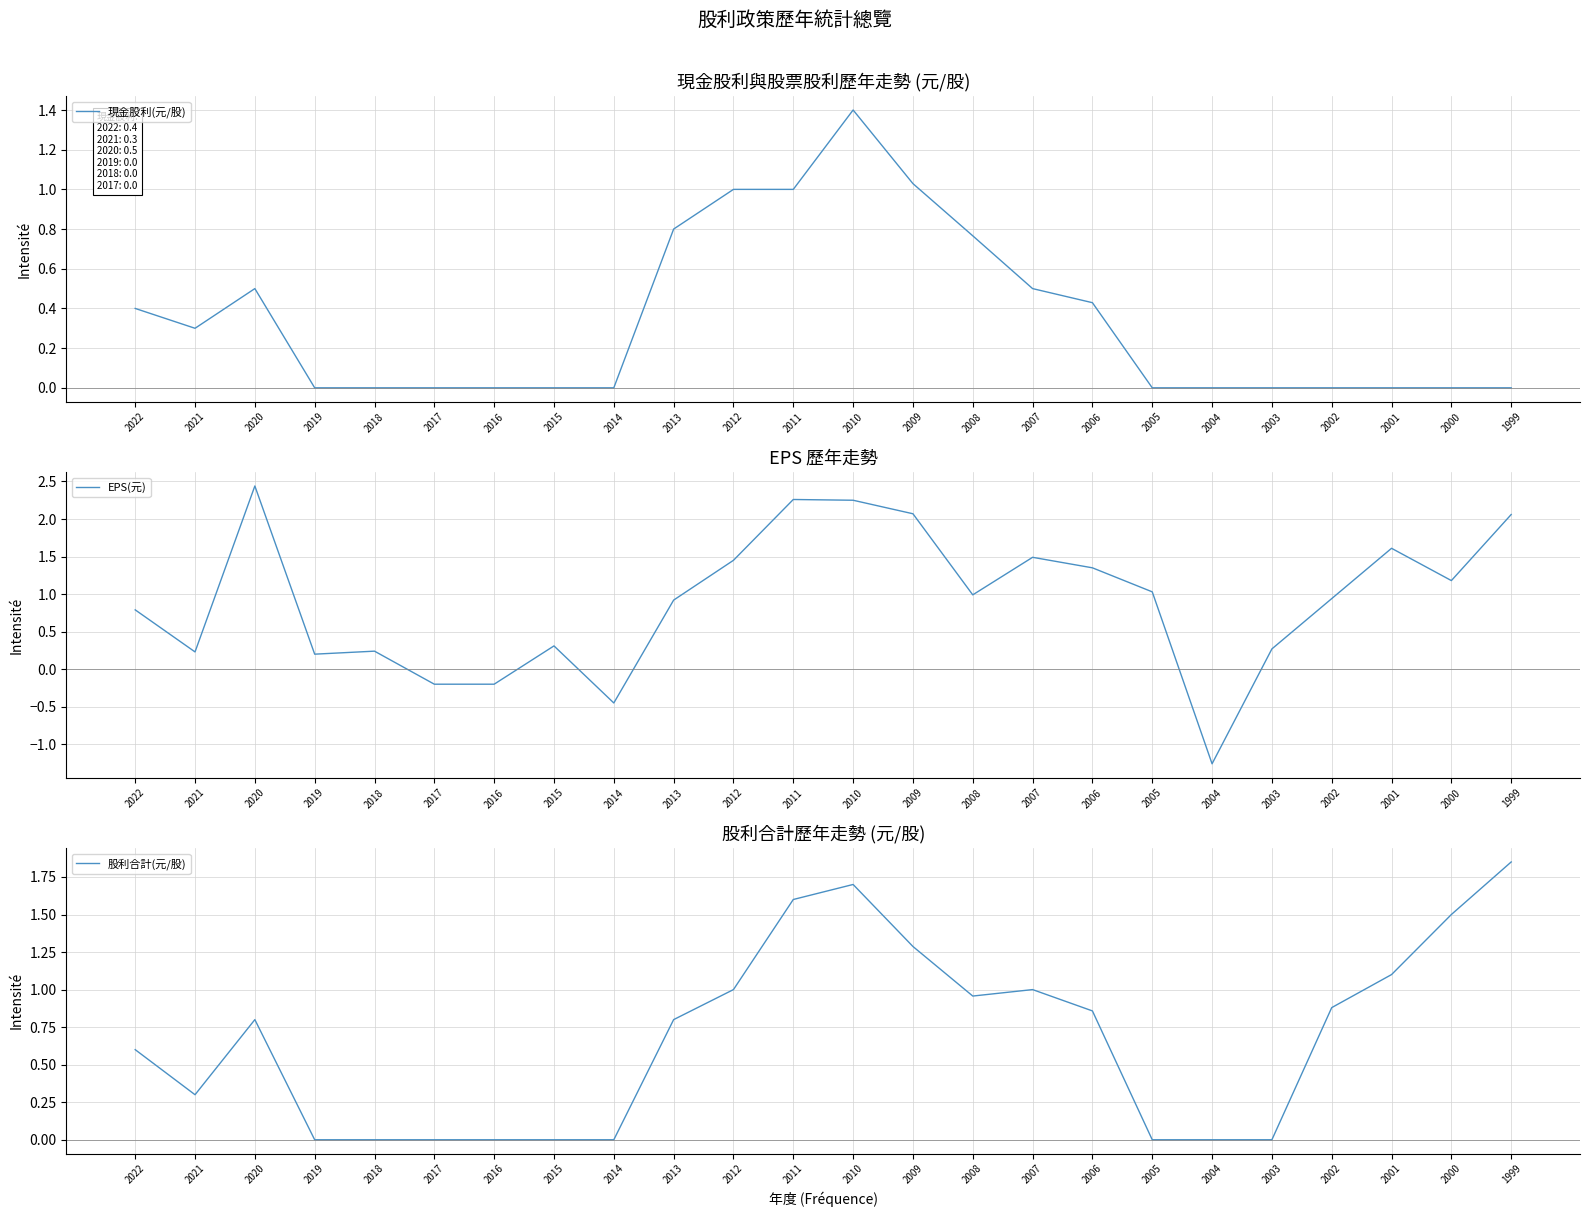

At which category does 股利合計(元/股) reach its first local valley?

2021